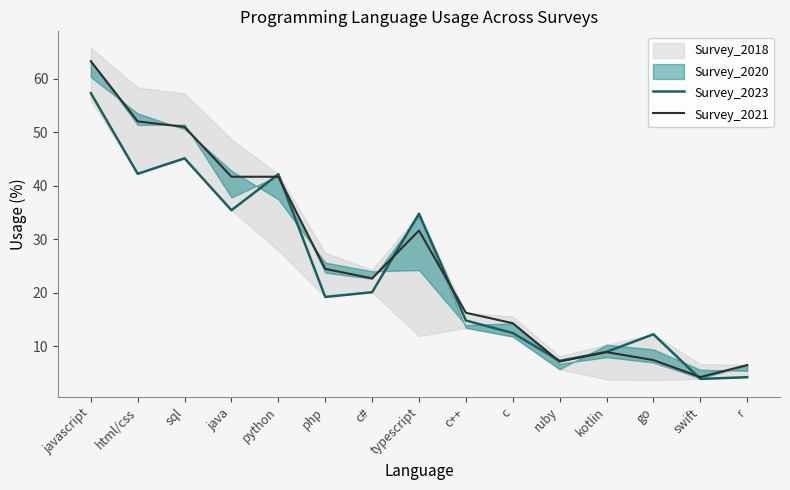

Between c# and c, which series saw the biggest shift?

Survey_2021